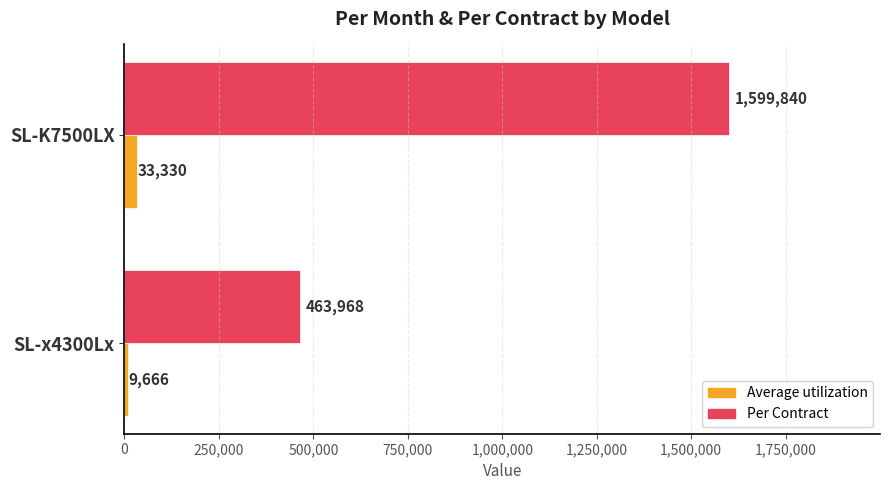

What is the maximum value shown in the chart?

1599840